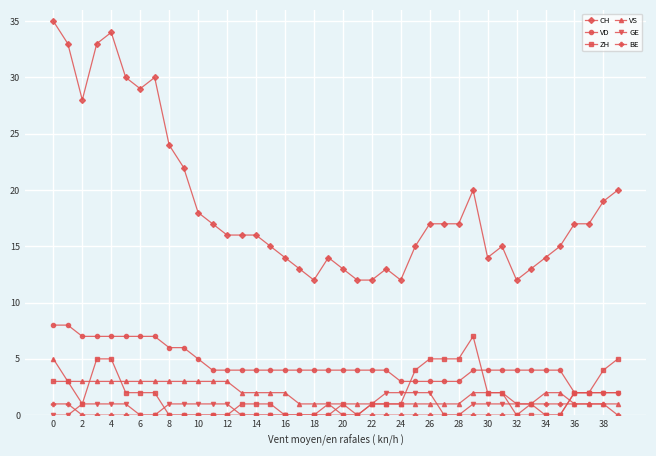

What is the maximum value for VD?

8